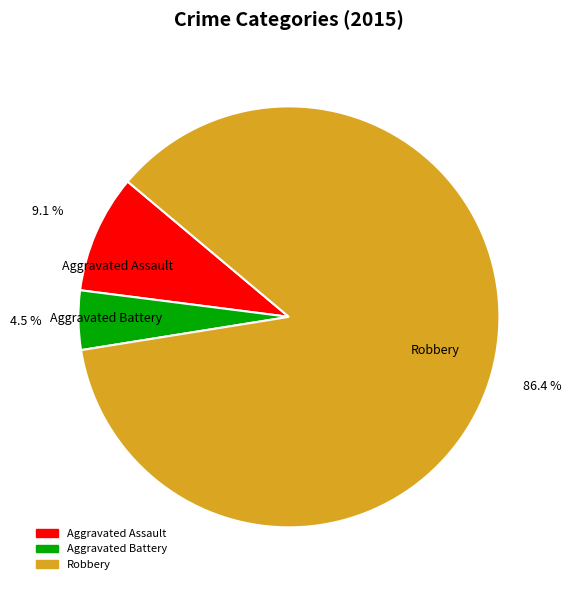

To the nearest percent, what is the combined percentage of Aggravated Battery and Aggravated Assault?

14%